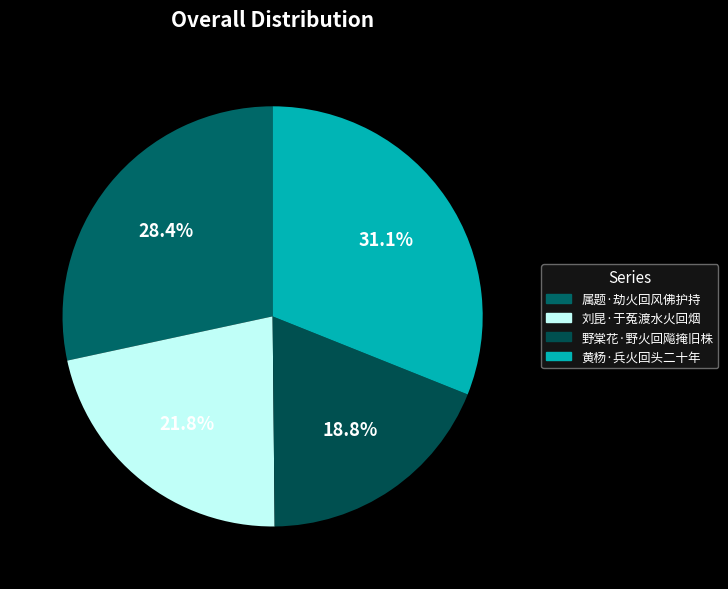

How many segments does this pie chart have?

4